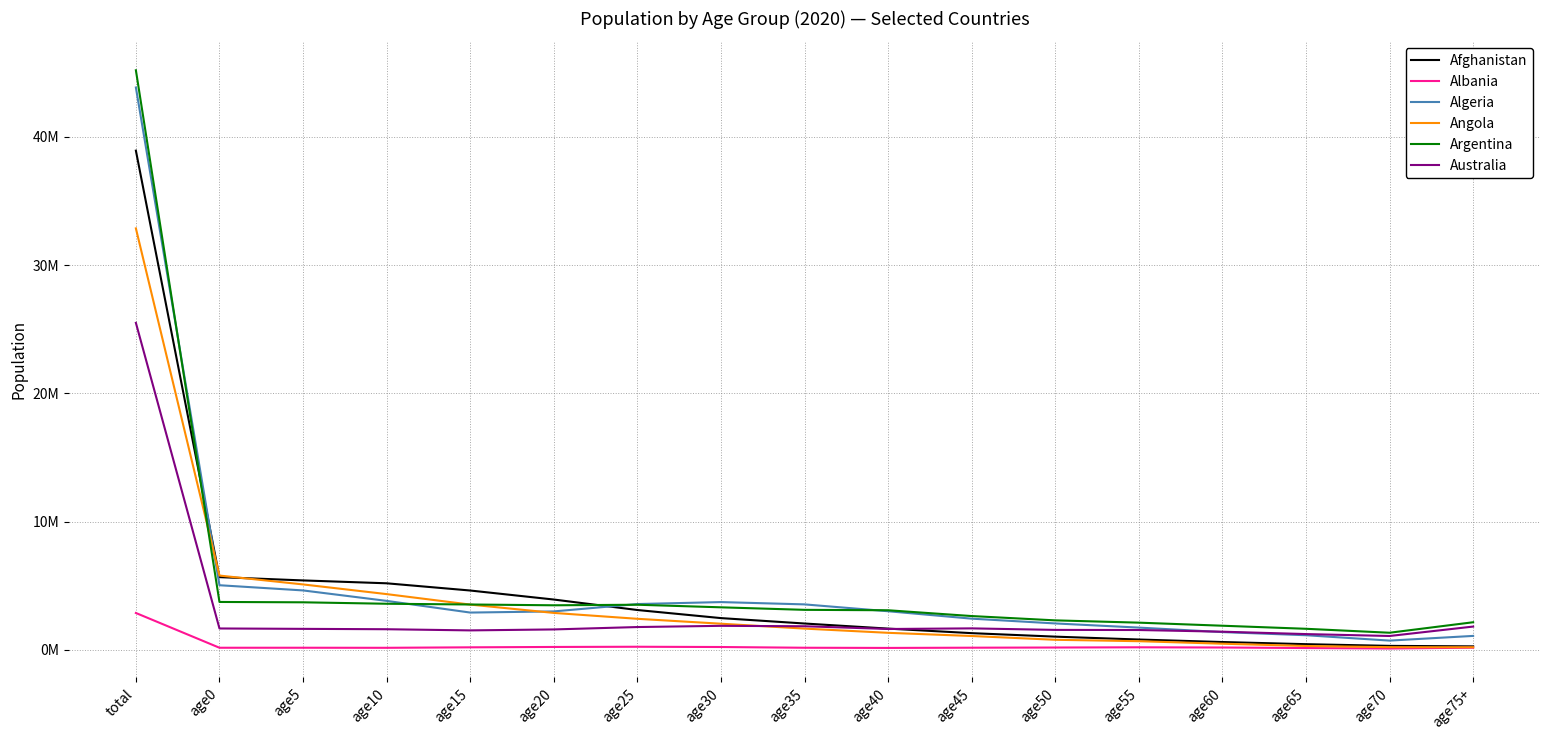

Is it true that Afghanistan equals 2056387 at age35?

True